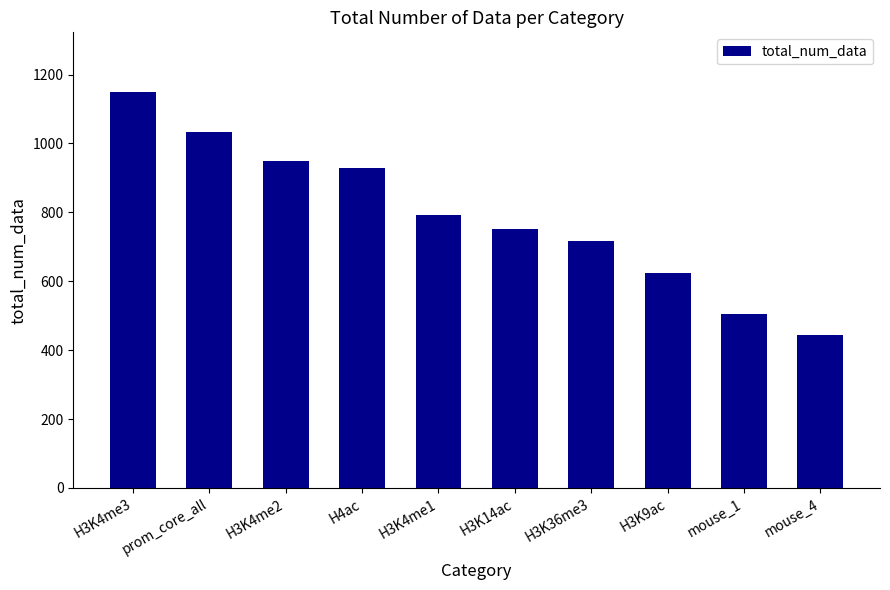

Is it true that the value at H3K4me1 is 479?

False